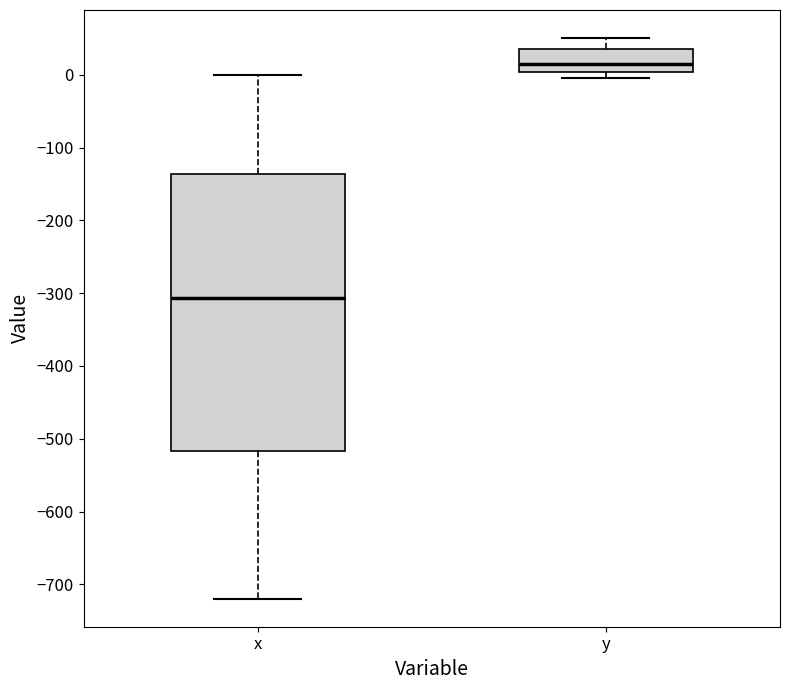

Where does the lower whisker of the box for x end on the y-axis? The values are not printed on the chart, so give them approximately, as read against the axis.

-720